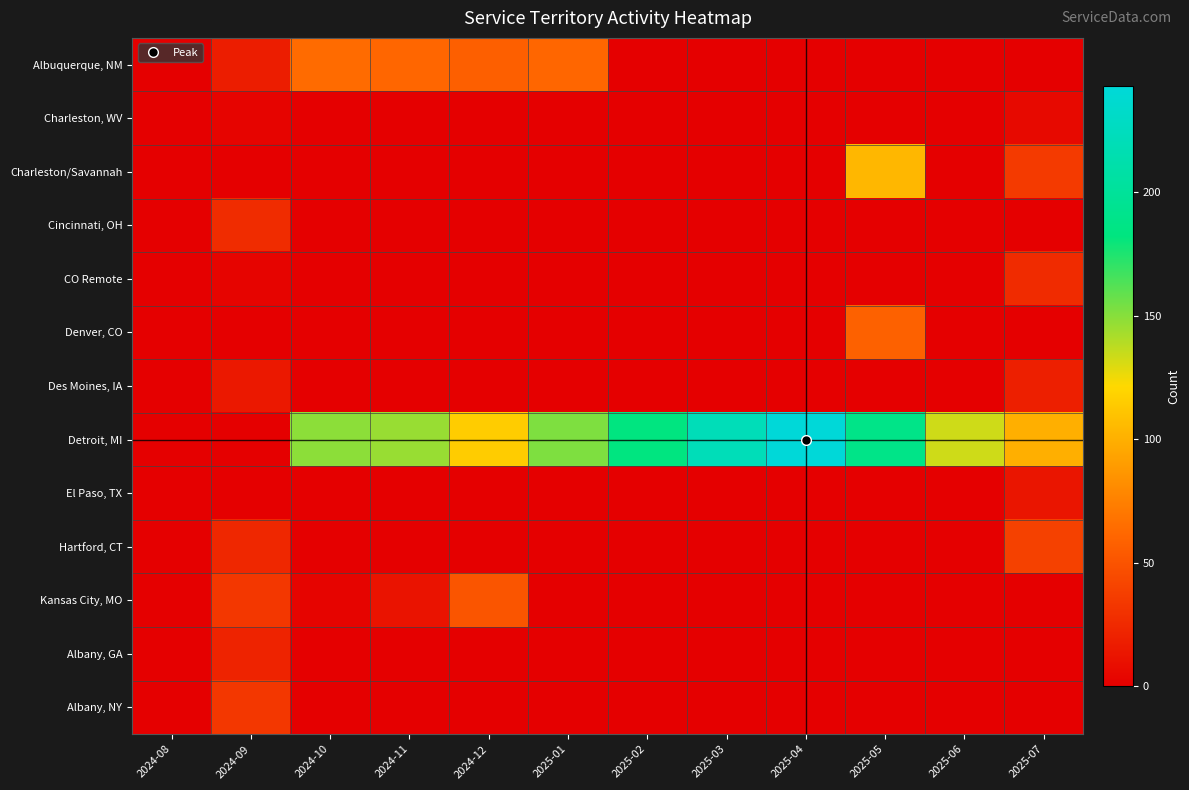

Reading left to right, list all the values displayed in this chart.

Albuquerque, NM: 2024-08=0	2024-09=18	2024-10=64	2024-11=61	2024-12=57	2025-01=61	2025-02=0	2025-03=0	2025-04=0	2025-05=0	2025-06=0	2025-07=0
Charleston, WV: 2024-08=0	2024-09=3	2024-10=0	2024-11=0	2024-12=0	2025-01=0	2025-02=0	2025-03=0	2025-04=0	2025-05=0	2025-06=0	2025-07=6
Charleston/Savannah: 2024-08=0	2024-09=0	2024-10=0	2024-11=0	2024-12=0	2025-01=0	2025-02=0	2025-03=0	2025-04=0	2025-05=104	2025-06=0	2025-07=35
Cincinnati, OH: 2024-08=0	2024-09=27	2024-10=0	2024-11=0	2024-12=0	2025-01=0	2025-02=0	2025-03=0	2025-04=0	2025-05=0	2025-06=0	2025-07=0
CO Remote: 2024-08=0	2024-09=3	2024-10=0	2024-11=0	2024-12=0	2025-01=0	2025-02=0	2025-03=0	2025-04=0	2025-05=0	2025-06=0	2025-07=26
Denver, CO: 2024-08=0	2024-09=0	2024-10=0	2024-11=0	2024-12=0	2025-01=0	2025-02=0	2025-03=0	2025-04=0	2025-05=58	2025-06=0	2025-07=0
Des Moines, IA: 2024-08=0	2024-09=15	2024-10=0	2024-11=0	2024-12=0	2025-01=0	2025-02=0	2025-03=0	2025-04=0	2025-05=0	2025-06=0	2025-07=19
Detroit, MI: 2024-08=0	2024-09=0	2024-10=149	2024-11=146	2024-12=115	2025-01=152	2025-02=183	2025-03=221	2025-04=243	2025-05=188	2025-06=133	2025-07=100
El Paso, TX: 2024-08=0	2024-09=0	2024-10=0	2024-11=0	2024-12=0	2025-01=0	2025-02=0	2025-03=0	2025-04=0	2025-05=0	2025-06=0	2025-07=13
Hartford, CT: 2024-08=0	2024-09=24	2024-10=0	2024-11=0	2024-12=0	2025-01=0	2025-02=0	2025-03=0	2025-04=0	2025-05=0	2025-06=0	2025-07=39
Kansas City, MO: 2024-08=0	2024-09=33	2024-10=3	2024-11=12	2024-12=51	2025-01=0	2025-02=0	2025-03=0	2025-04=0	2025-05=0	2025-06=0	2025-07=0
Albany, GA: 2024-08=0	2024-09=21	2024-10=0	2024-11=0	2024-12=0	2025-01=0	2025-02=0	2025-03=0	2025-04=0	2025-05=0	2025-06=0	2025-07=0
Albany, NY: 2024-08=0	2024-09=33	2024-10=0	2024-11=0	2024-12=0	2025-01=0	2025-02=0	2025-03=0	2025-04=0	2025-05=0	2025-06=0	2025-07=0